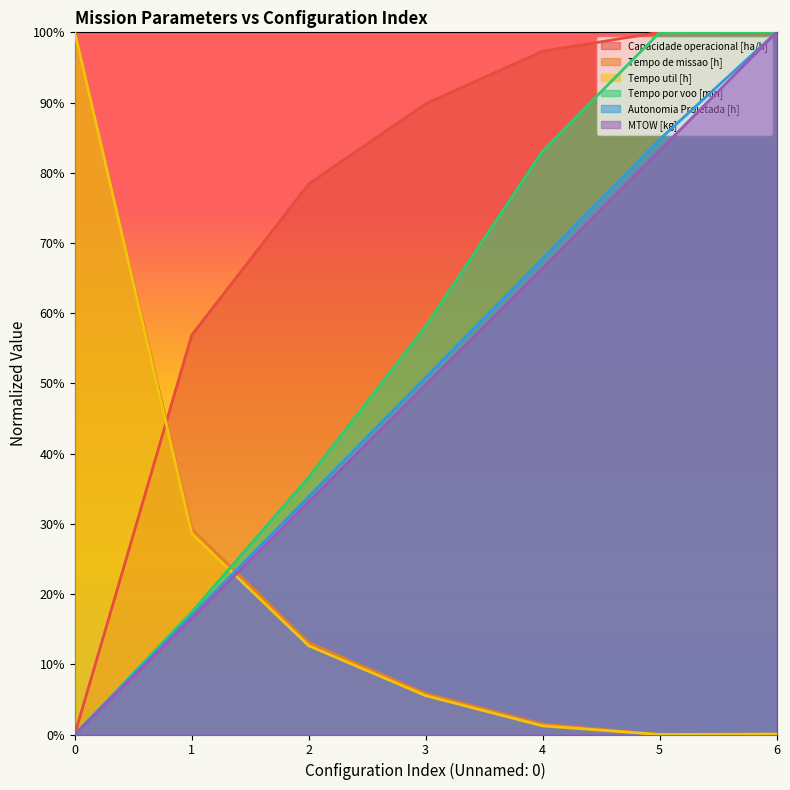

The Tempo de missao [h] series shows 0.0 at 6. True or false?

False